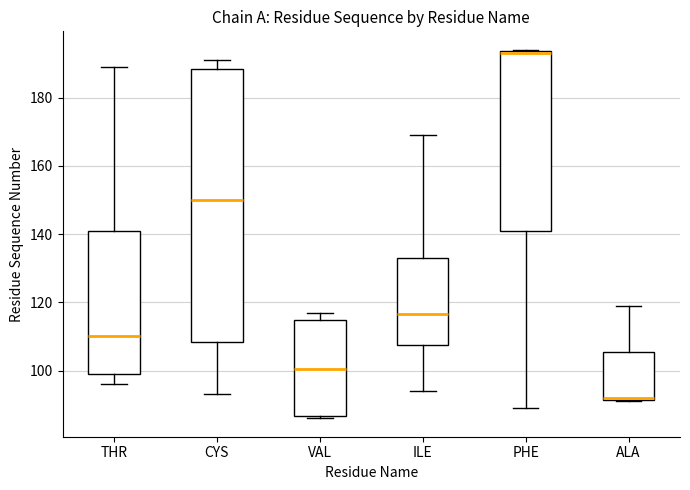

Which box has the highest median line?

PHE